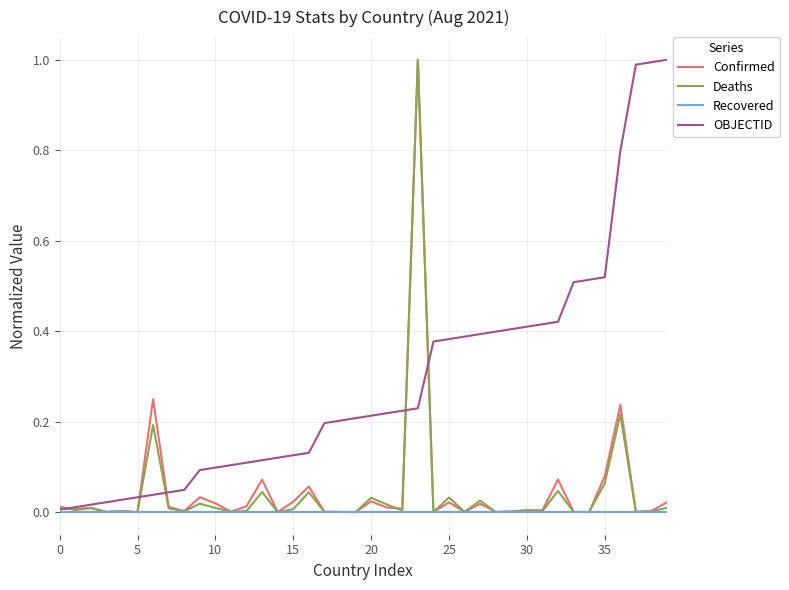

Which series has the largest total across all categories?

OBJECTID